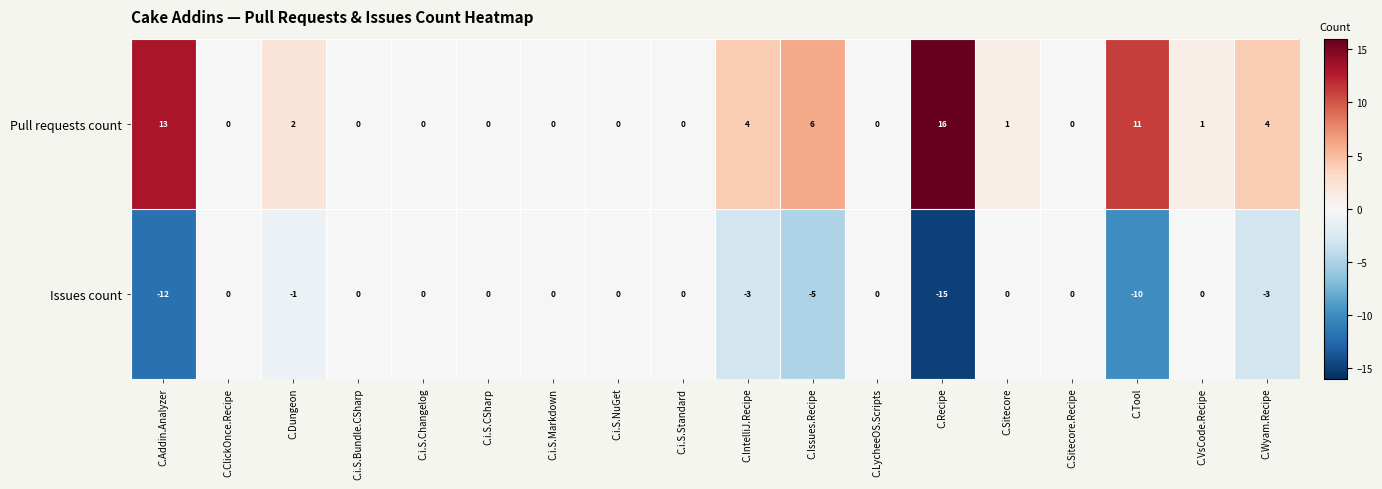

Which series has the widest spread of values?

Pull requests count